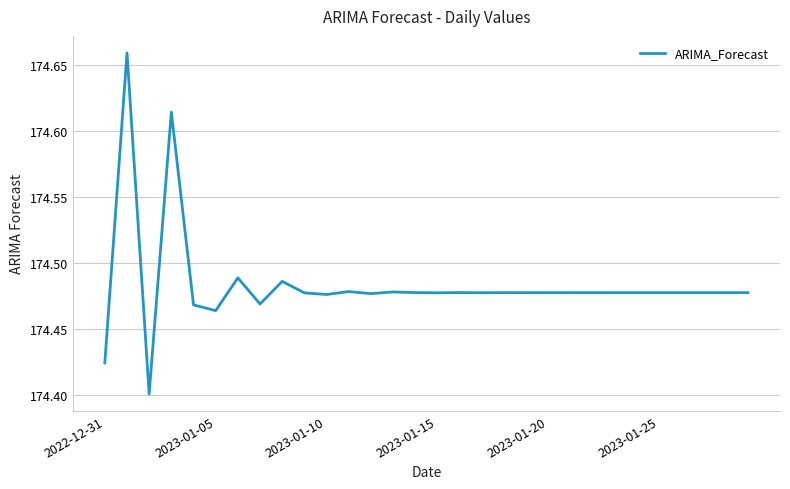

Is this an area chart (filled region under the line)?

No